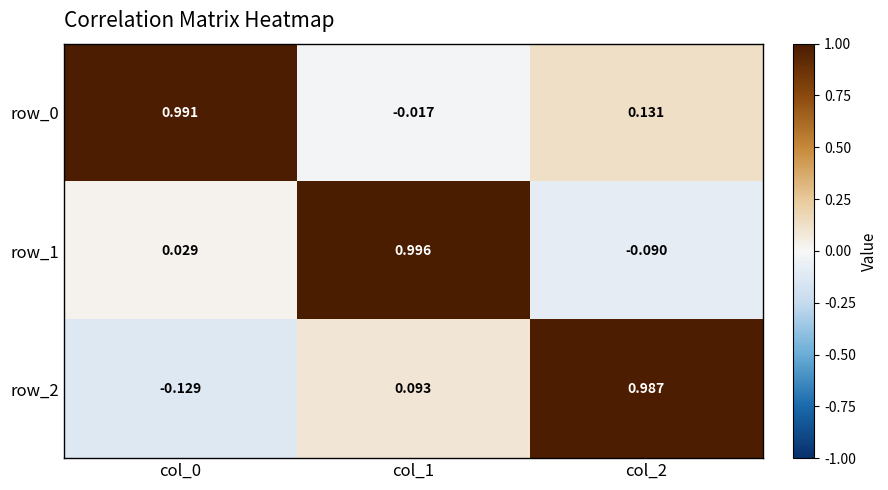

The row_0 series shows 1.0 at col_0. True or false?

True